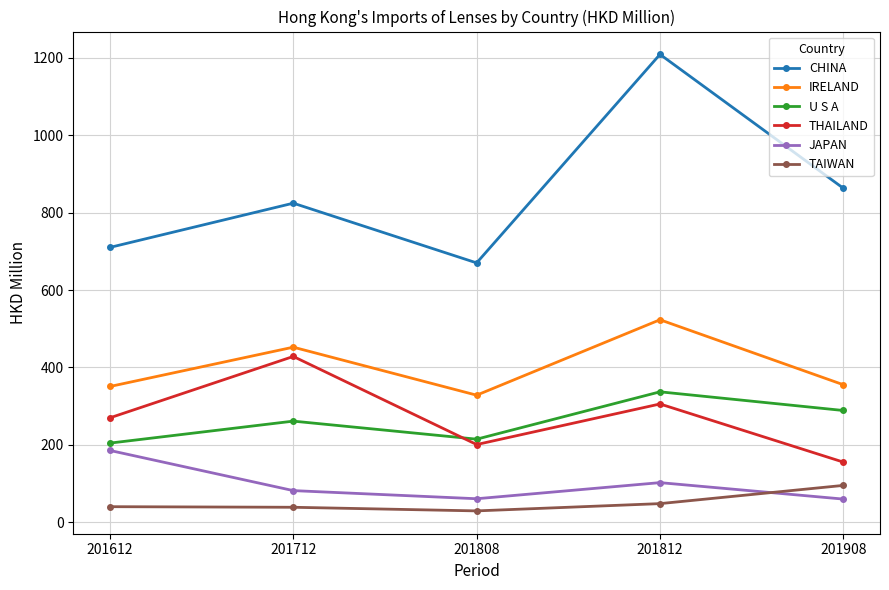

True or false: THAILAND and IRELAND cross at least once.

False